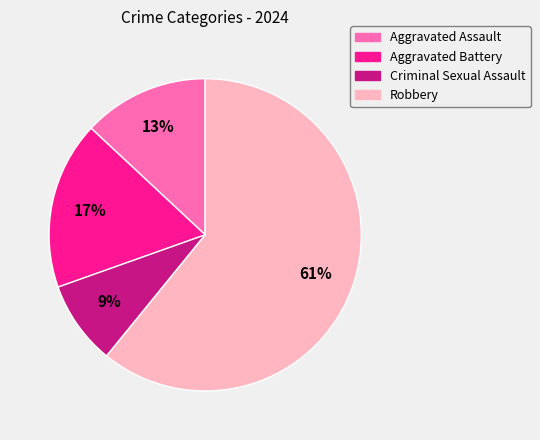

Count the number of slices in the pie.

4